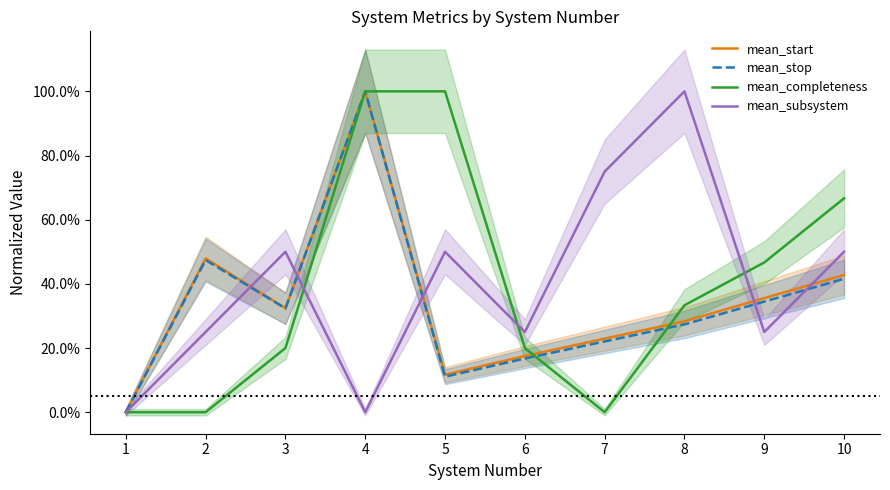

Which series has the largest total across all categories?

mean_subsystem